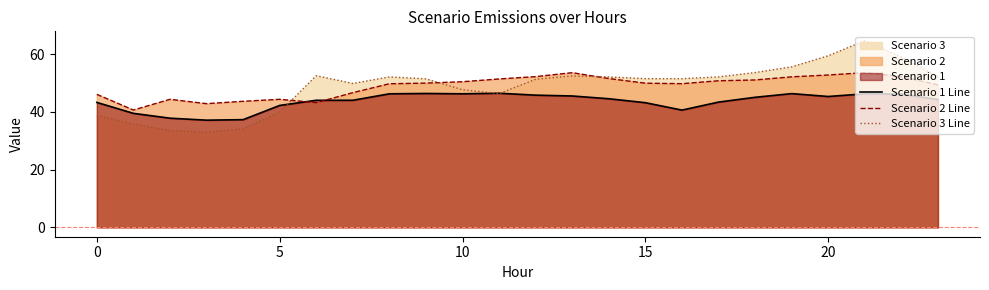

What is the label of the 24th point from the left?

23